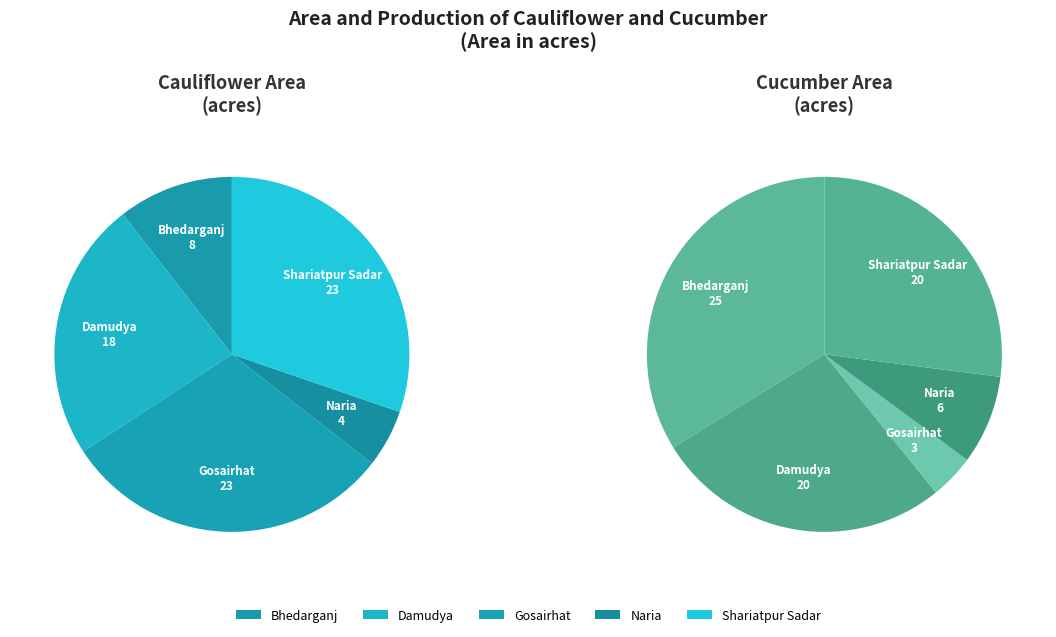

The Shariatpur Sadar slice represents 27% of the pie. True or false?

True